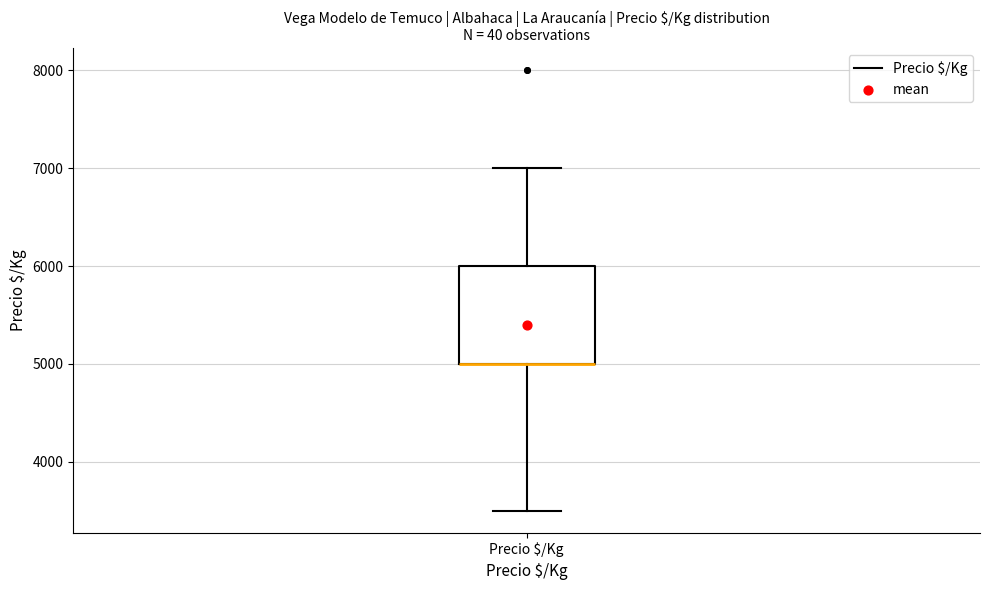

Read this box plot against the y-axis: the position of the median line, the range covered by the box, and the ends of both whiskers. The values are not printed on the chart, so give them approximately, as read against the axis.

median 5000 (drawn on the box's lower edge), box 5000 to 6000, whiskers 3500 to 7000